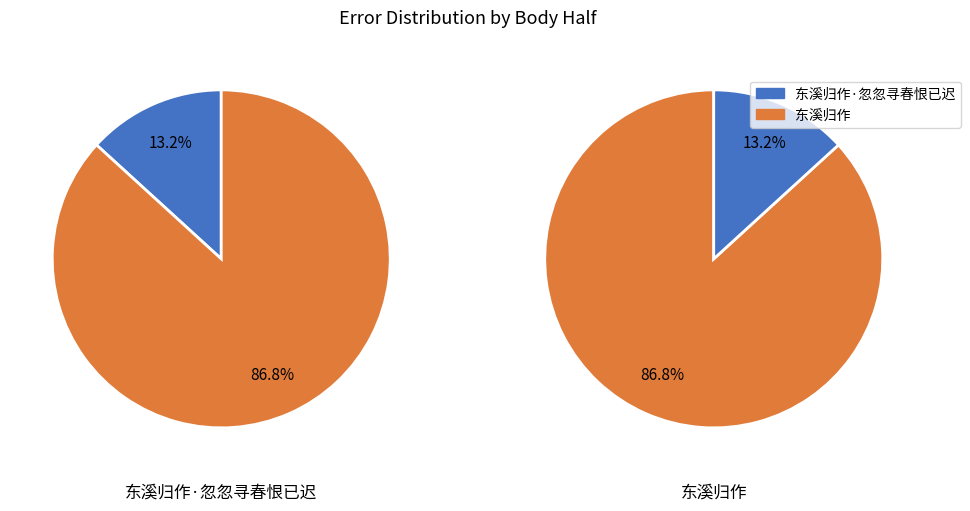

How many slices are in this pie chart?

2